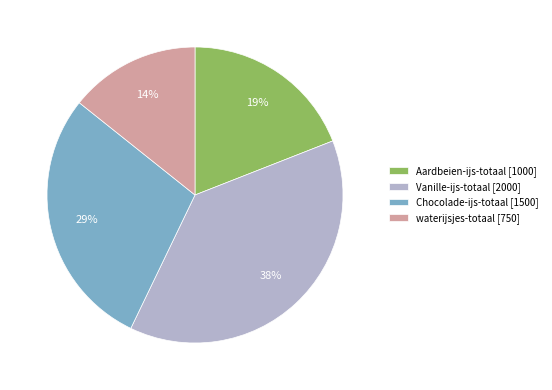

How many segments does this pie chart have?

4